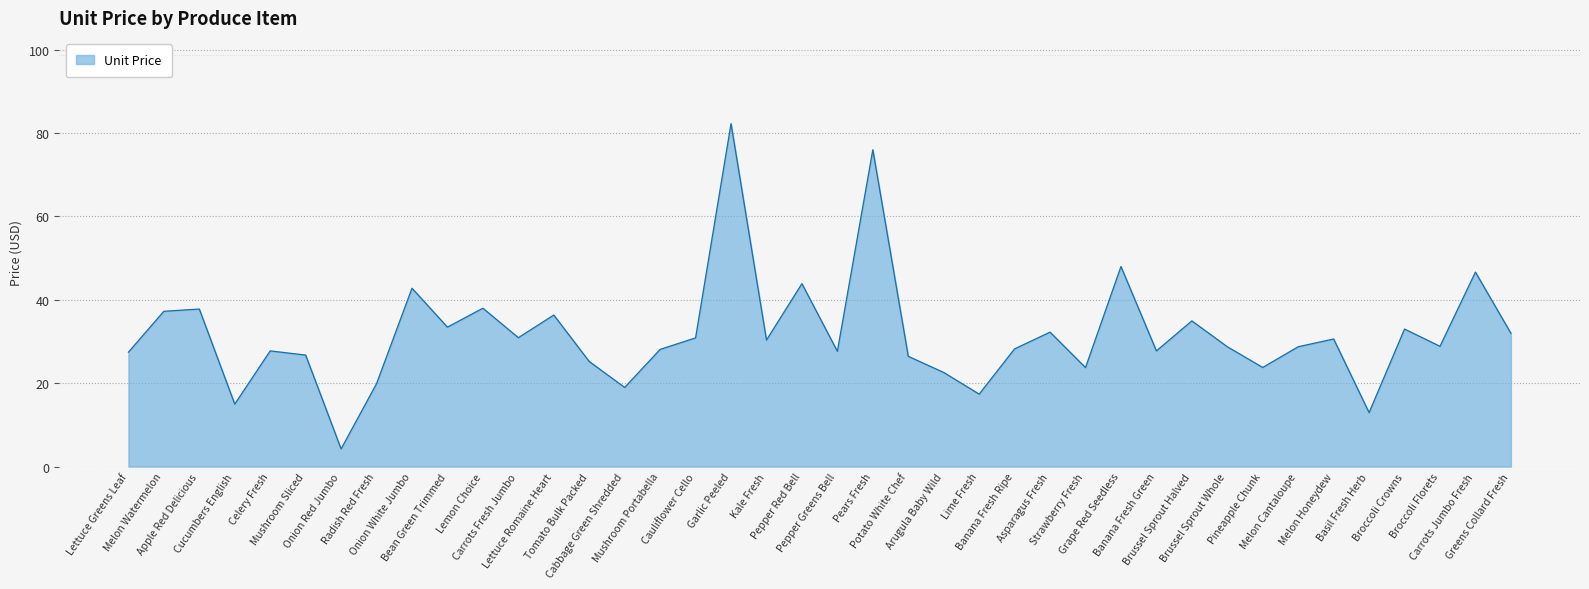

What is the difference between the maximum and minimum values?

78.0